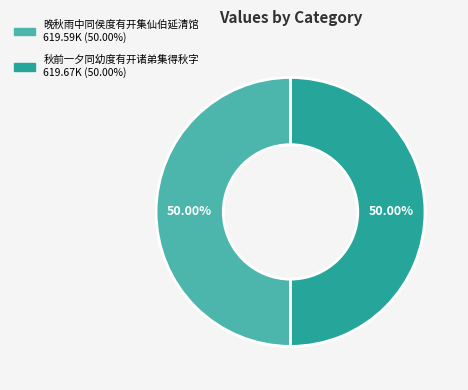

How many slices are in this pie chart?

2